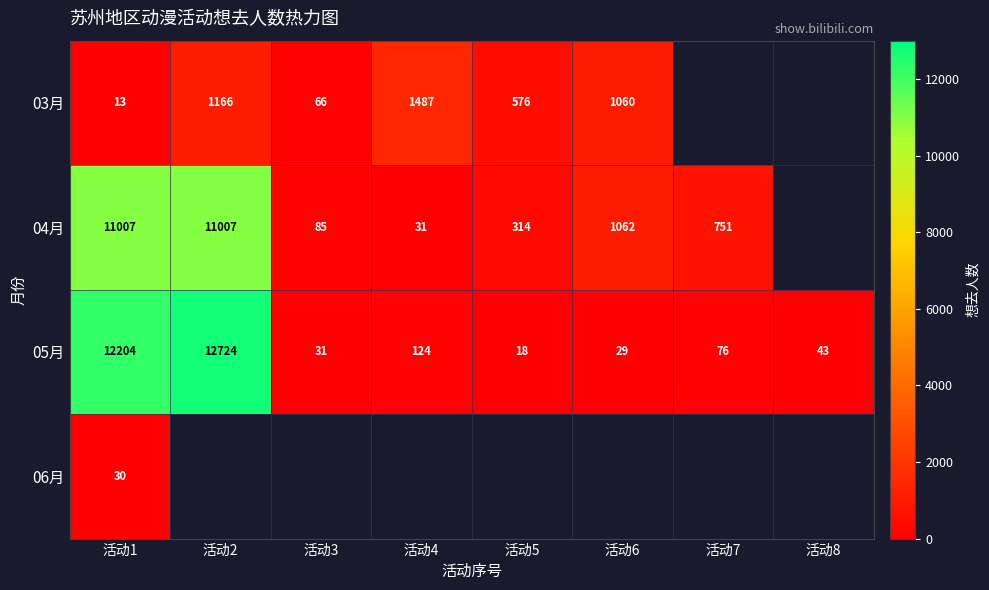

What is the difference between the 04月 values at 活动2 and 活动3?

10922